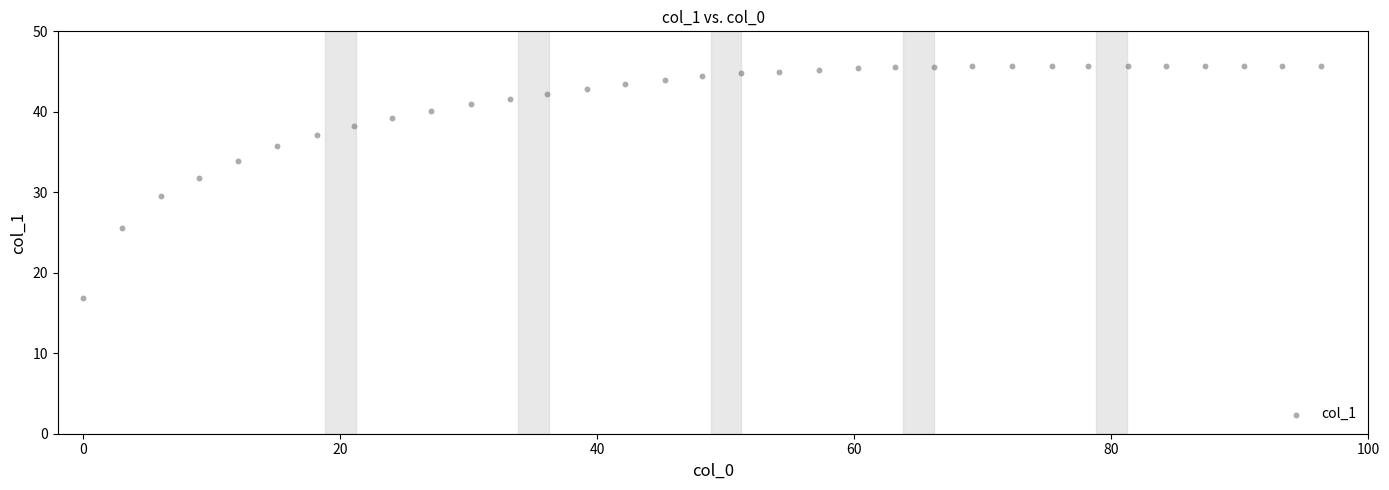

What is the range of Y values (max minus min)?

28.8